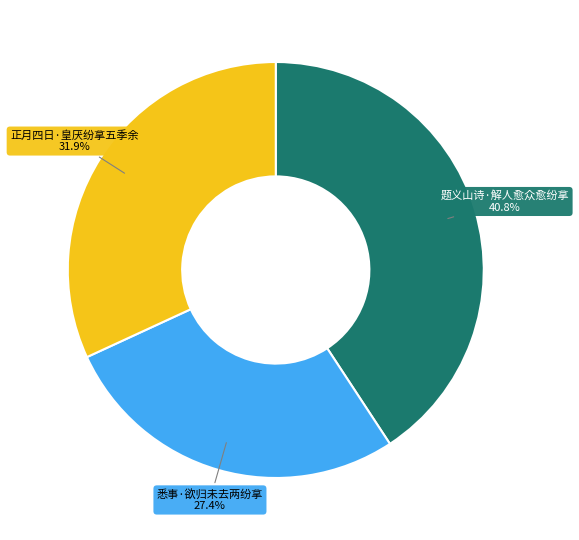

Is there a majority slice in this chart?

No